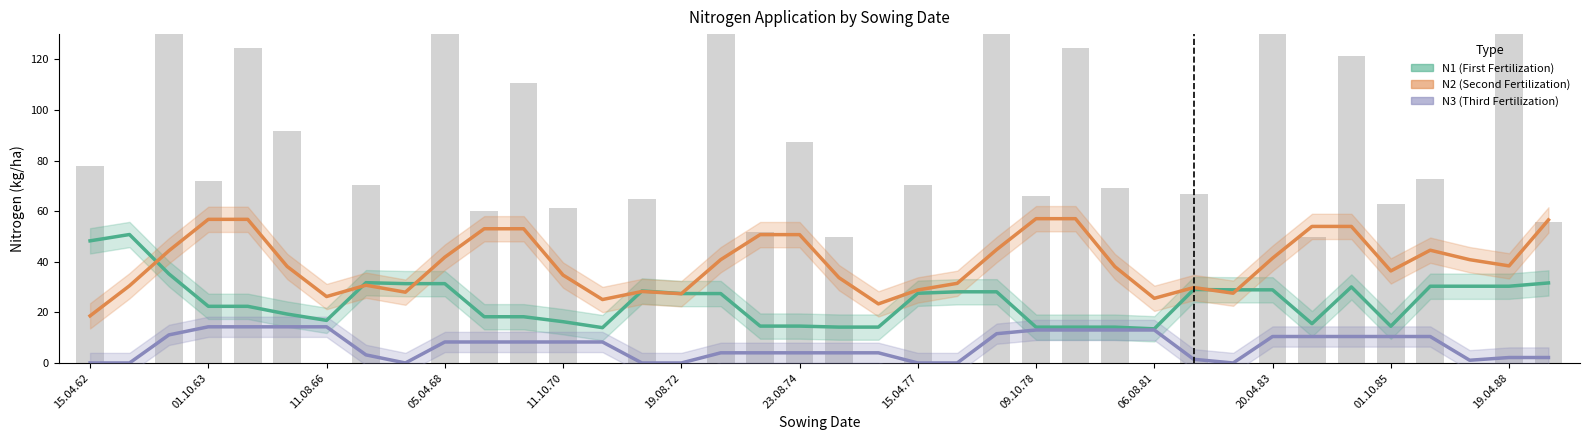

Which series has the widest spread of values?

N2 (Second Fertilization)